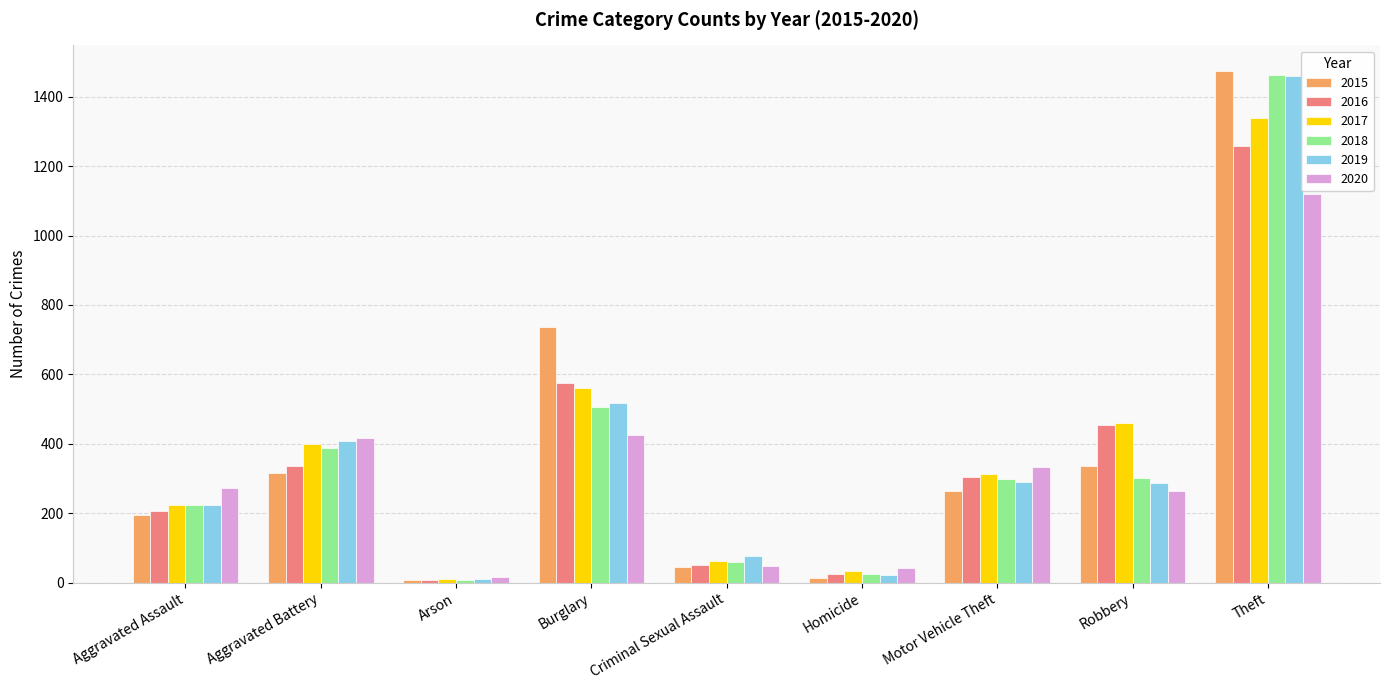

The value of 2018 at Aggravated Assault is 389. True or false?

False